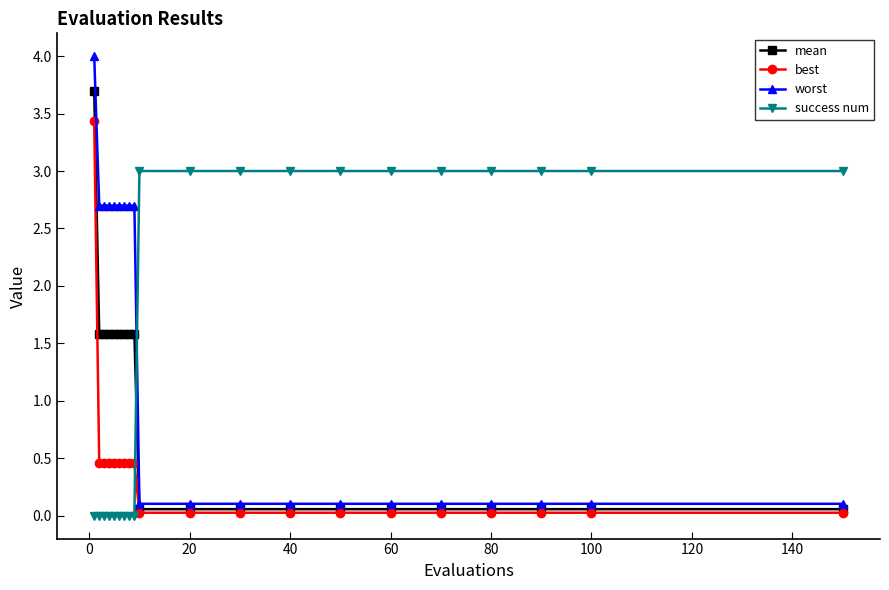

What is the greatest value displayed?

4.0